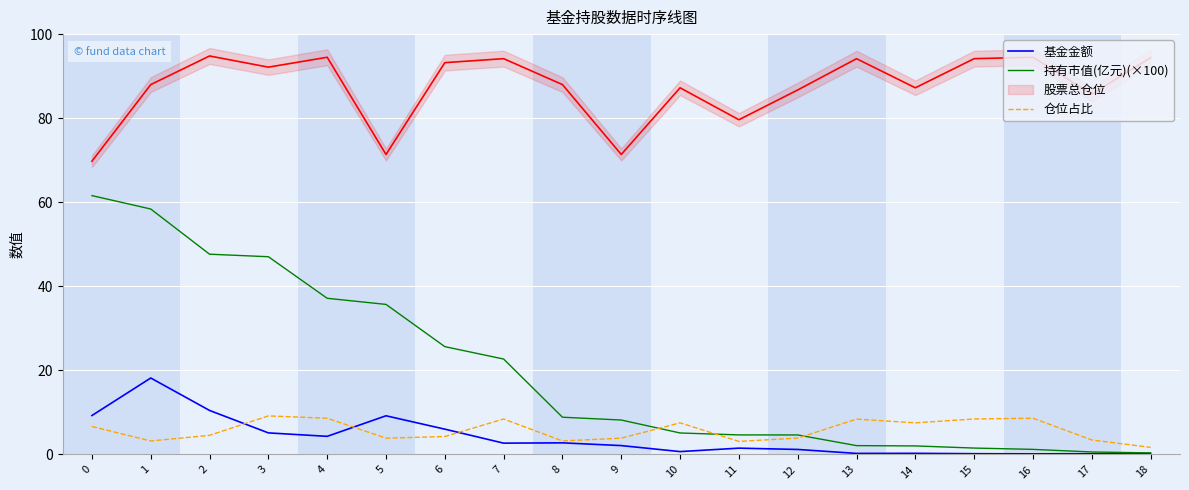

Is it true that 仓位占比 equals 1.7 at 18?

True